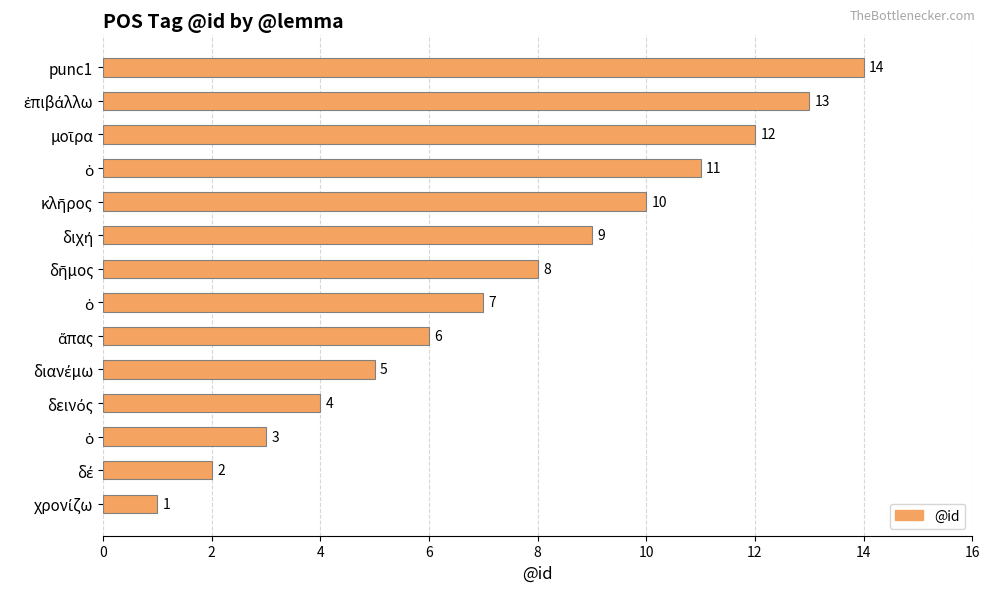

How many bars are there in total?

14